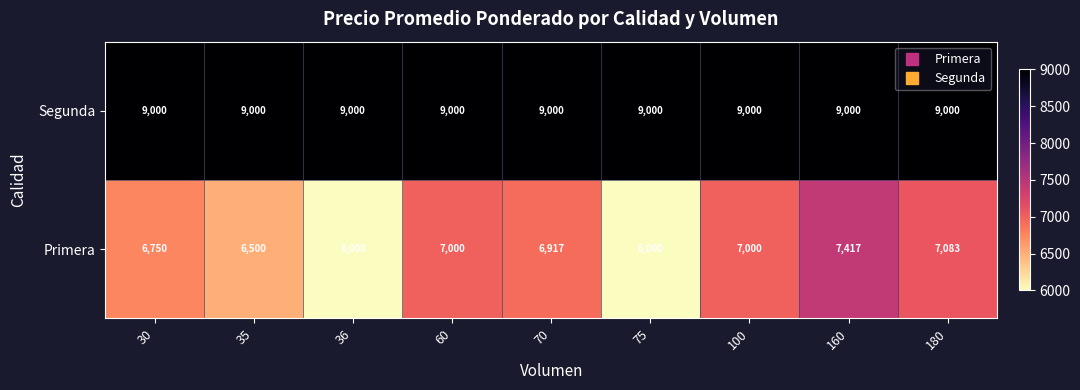

Which series has the largest range (max minus min)?

Primera